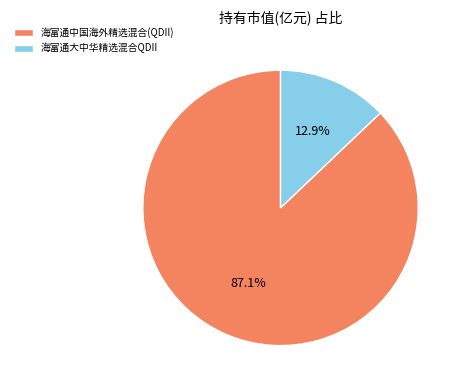

To the nearest percent, what is the difference between the 海富通中国海外精选混合(QDII) and 海富通大中华精选混合QDII slice percentages?

74%